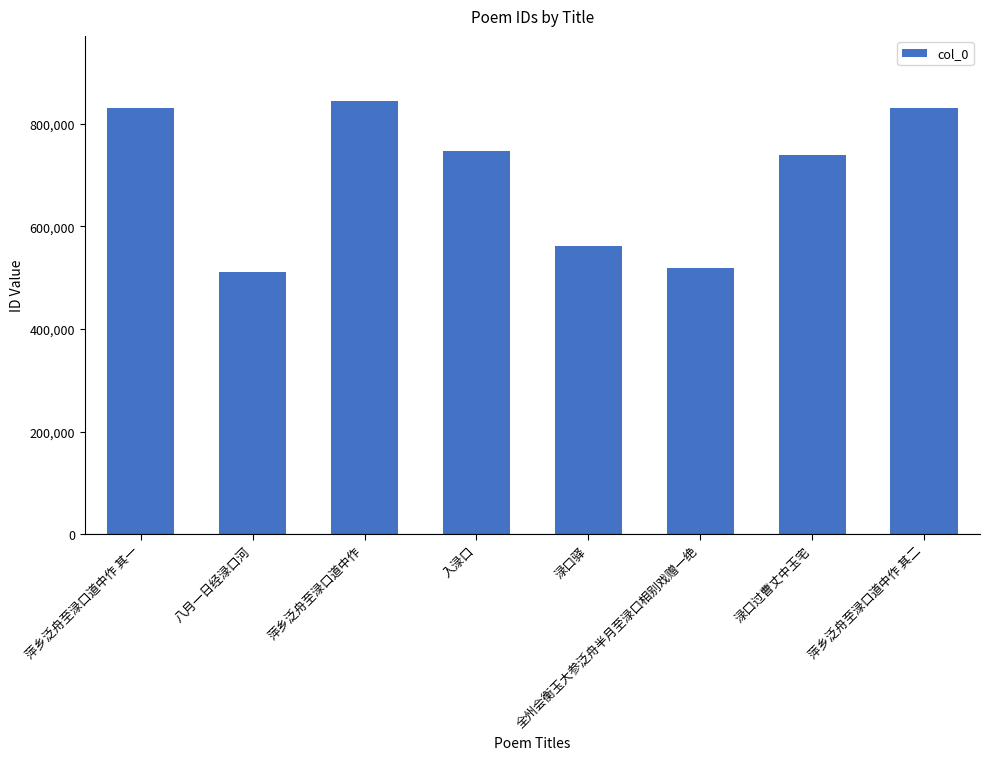

What is the sum of all values?

5582358